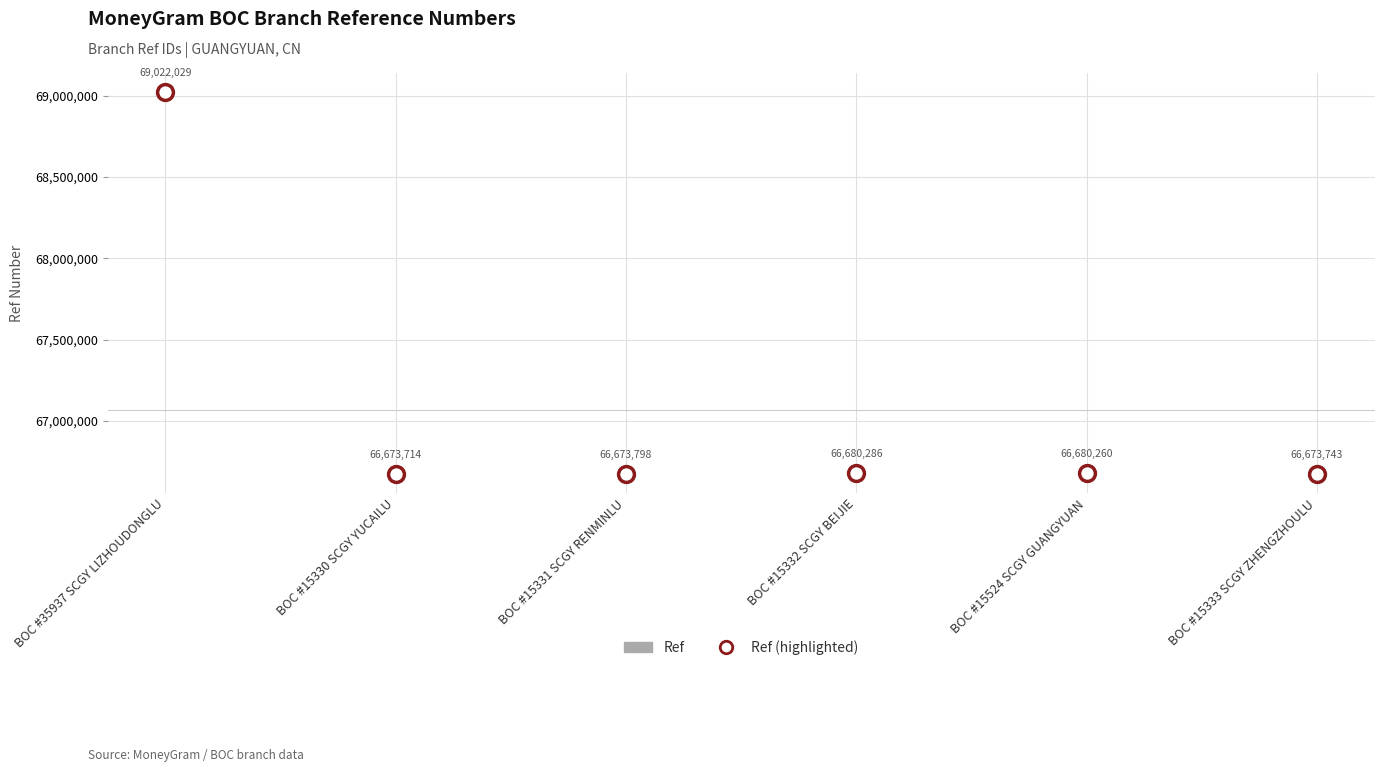

What are all the series names shown in the legend?

Ref, Ref (highlighted)